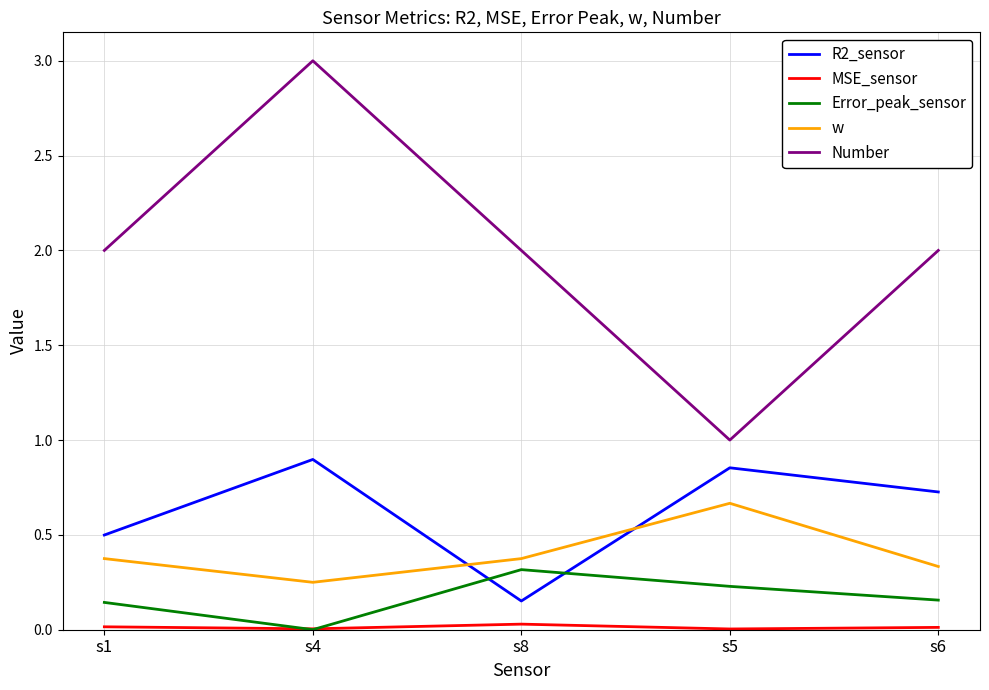

What position from the right is s1?

5